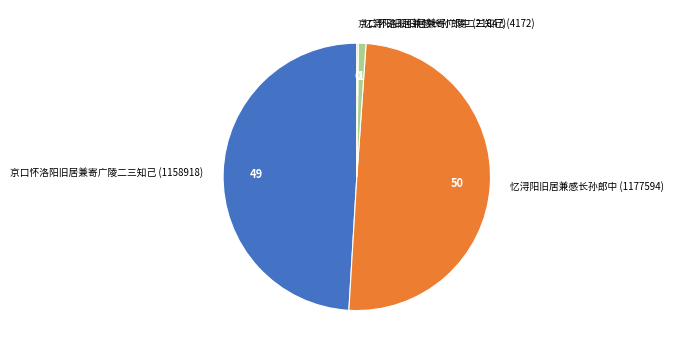

Which category has the biggest portion of the pie?

忆浔阳旧居兼感长孙郎中 (1177594)